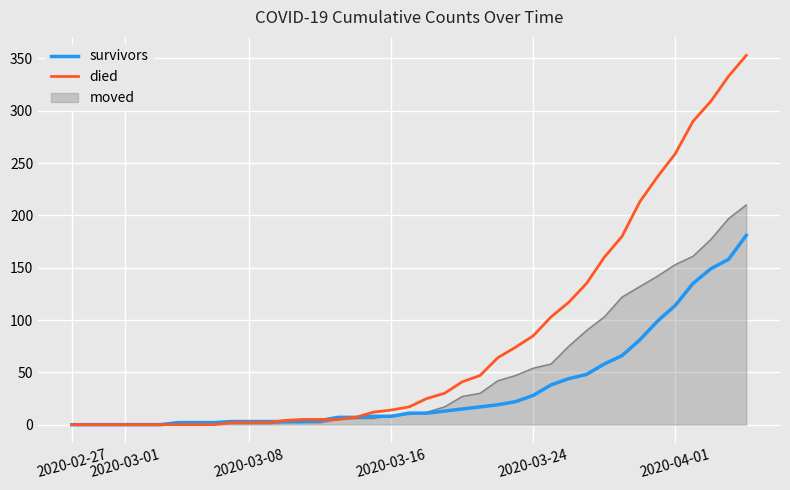

Which series has the largest total across all categories?

died